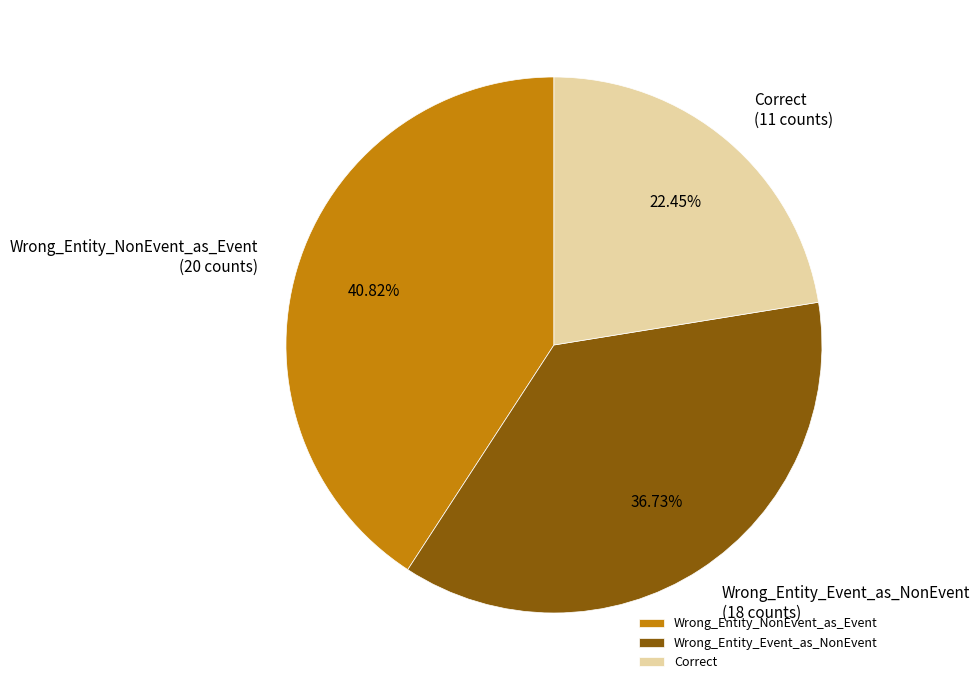

What is the smallest slice in the pie chart?

Correct